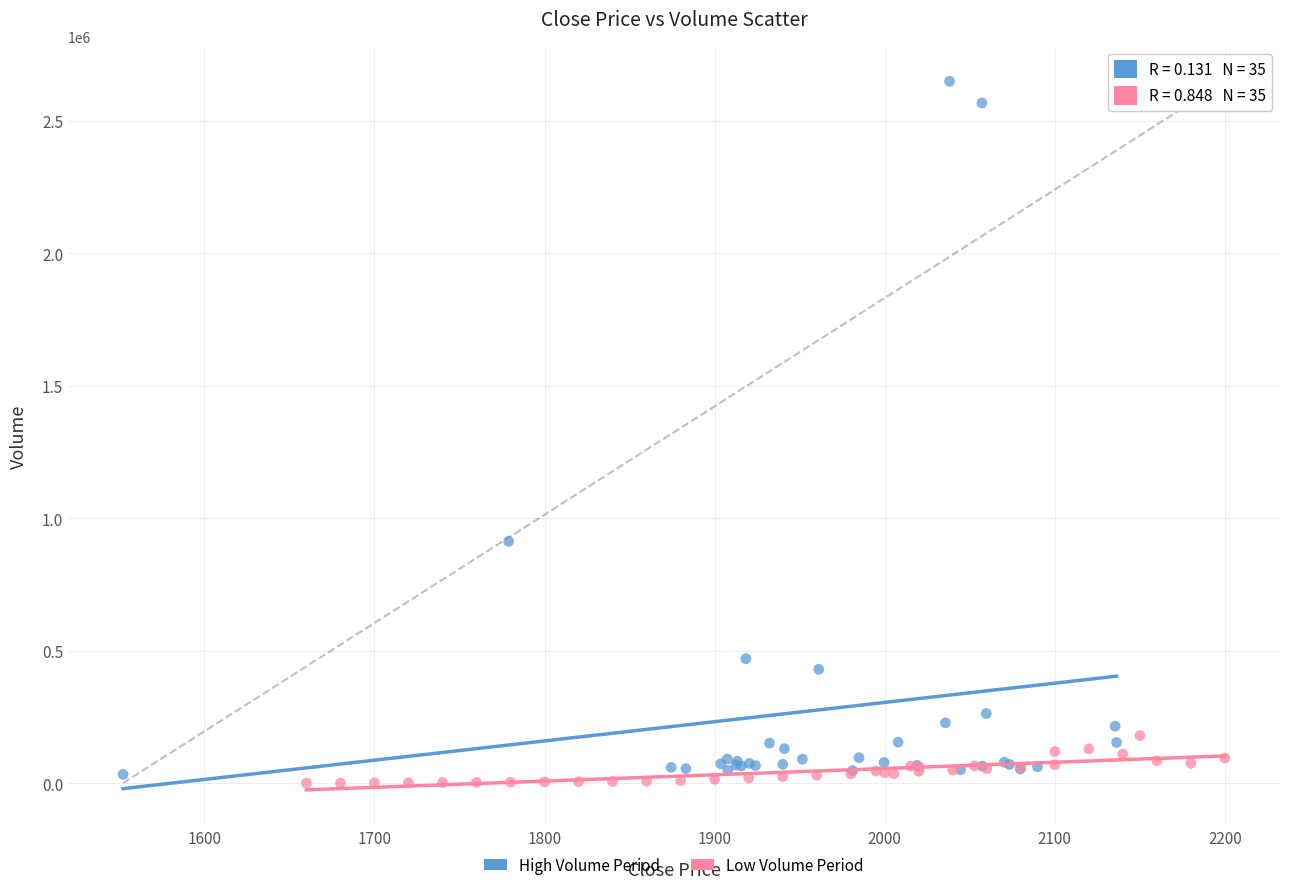

What are all the series names shown in the legend?

High Volume Period, Low Volume Period